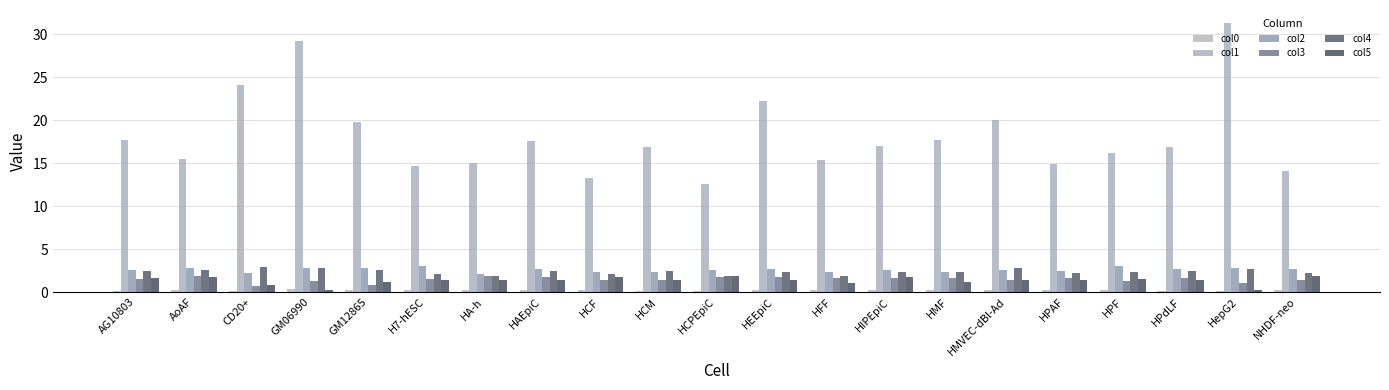

Is it true that col0 equals 0.1 at AoAF?

False